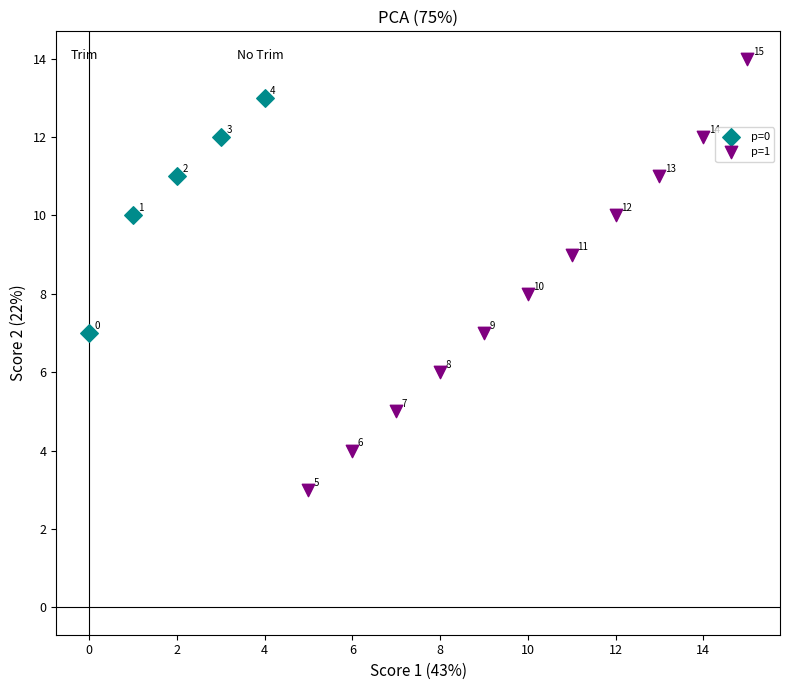

Which series has the widest spread of Y values?

p=1